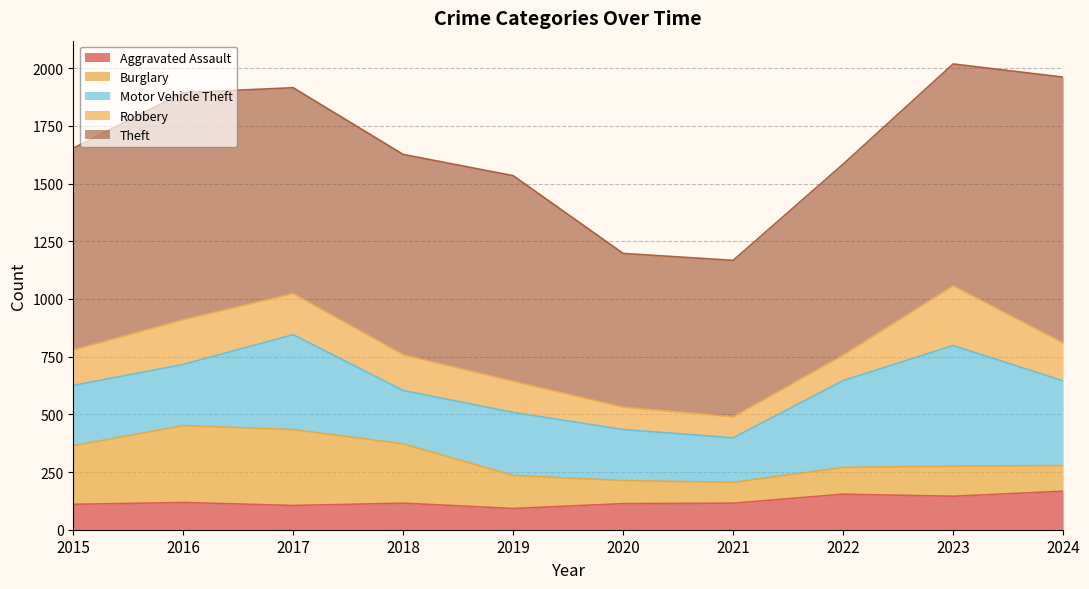

What is the average value of the Burglary series?

186